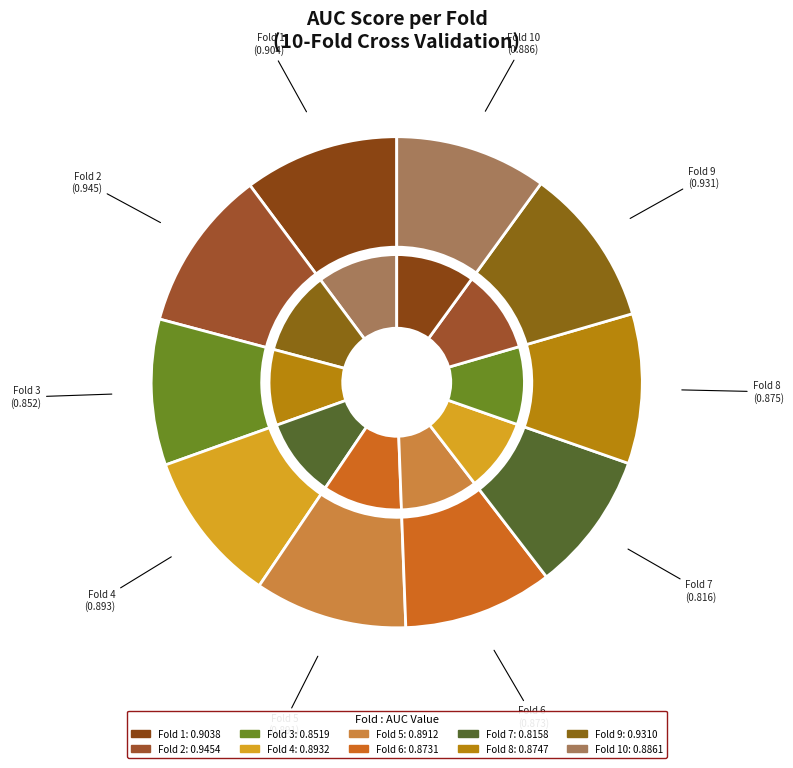

True or false: Fold 10 accounts for 10% of the total.

True